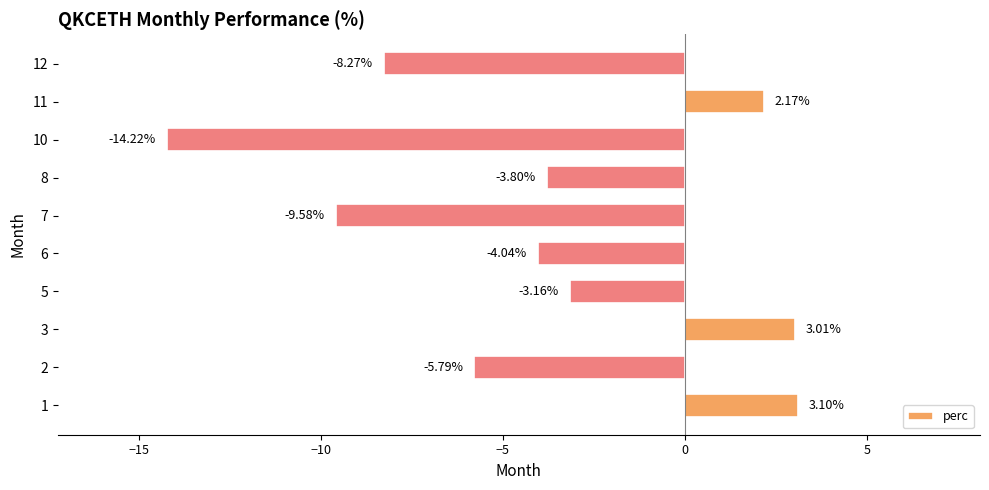

Rank the categories by value from highest to lowest.

1, 3, 11, 5, 8, 6, 2, 12, 7, 10